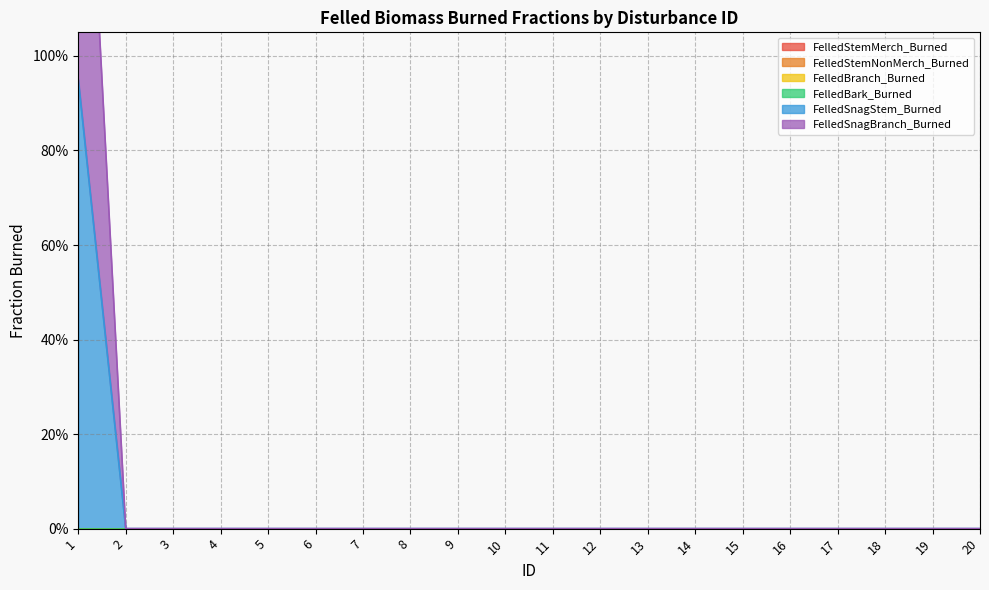

Which category has the highest value in the FelledSnagBranch_Burned series?

1